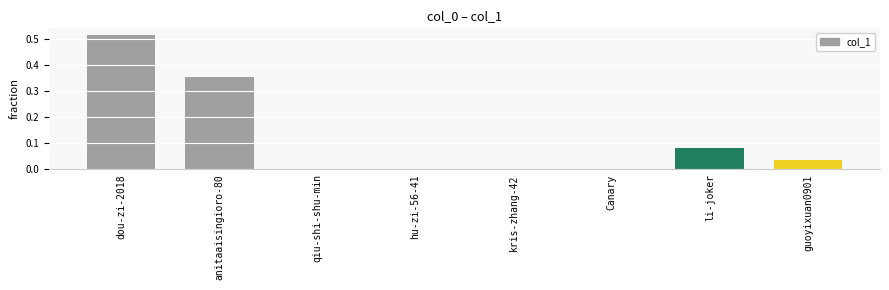

Which has a higher value, dou-zi-2018 or anitaaisingioro-80?

dou-zi-2018